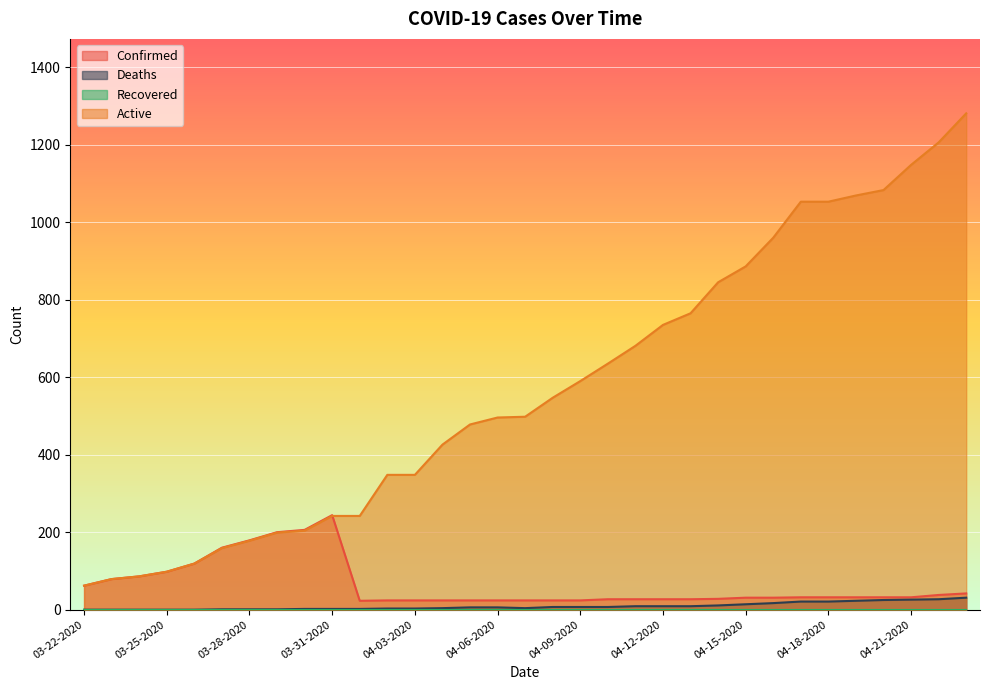

Reading left to right, list all the values displayed in this chart.

Confirmed: 03-22-2020=62	03-23-2020=79	03-24-2020=86	03-25-2020=98	03-26-2020=119	03-27-2020=160	03-28-2020=179	03-29-2020=200	03-30-2020=206	03-31-2020=244	04-01-2020=23	04-02-2020=24	04-03-2020=24	04-04-2020=24	04-05-2020=24	04-06-2020=24	04-07-2020=24	04-08-2020=24	04-09-2020=24	04-10-2020=27	04-11-2020=27	04-12-2020=27	04-13-2020=27	04-14-2020=28	04-15-2020=31	04-16-2020=31	04-17-2020=32	04-18-2020=32	04-19-2020=32	04-20-2020=32	04-21-2020=32	04-22-2020=38	04-23-2020=42
Deaths: 03-22-2020=0	03-23-2020=0	03-24-2020=0	03-25-2020=0	03-26-2020=0	03-27-2020=1	03-28-2020=1	03-29-2020=1	03-30-2020=2	03-31-2020=2	04-01-2020=2	04-02-2020=3	04-03-2020=3	04-04-2020=4	04-05-2020=6	04-06-2020=6	04-07-2020=4	04-08-2020=7	04-09-2020=7	04-10-2020=7	04-11-2020=9	04-12-2020=9	04-13-2020=9	04-14-2020=11	04-15-2020=14	04-16-2020=17	04-17-2020=21	04-18-2020=21	04-19-2020=23	04-20-2020=25	04-21-2020=26	04-22-2020=27	04-23-2020=31
Active: 03-22-2020=62	03-23-2020=79	03-24-2020=86	03-25-2020=98	03-26-2020=119	03-27-2020=159	03-28-2020=178	03-29-2020=199	03-30-2020=204	03-31-2020=242	04-01-2020=242	04-02-2020=348	04-03-2020=348	04-04-2020=426	04-05-2020=478	04-06-2020=496	04-07-2020=498	04-08-2020=547	04-09-2020=590	04-10-2020=635	04-11-2020=681	04-12-2020=735	04-13-2020=765	04-14-2020=845	04-15-2020=886	04-16-2020=960	04-17-2020=1053	04-18-2020=1053	04-19-2020=1069	04-20-2020=1083	04-21-2020=1148	04-22-2020=1206	04-23-2020=1281